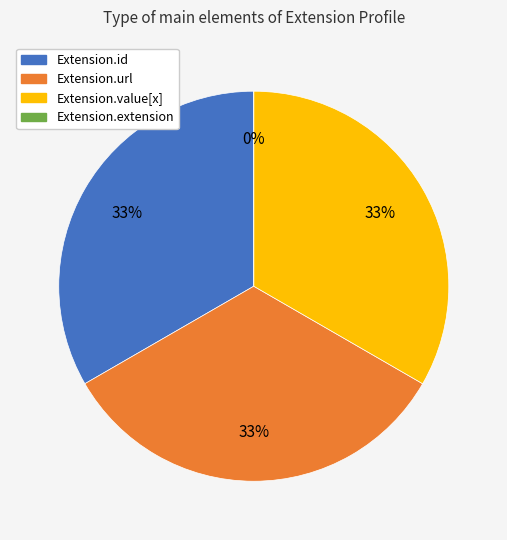

Which slice is the largest?

Extension.url